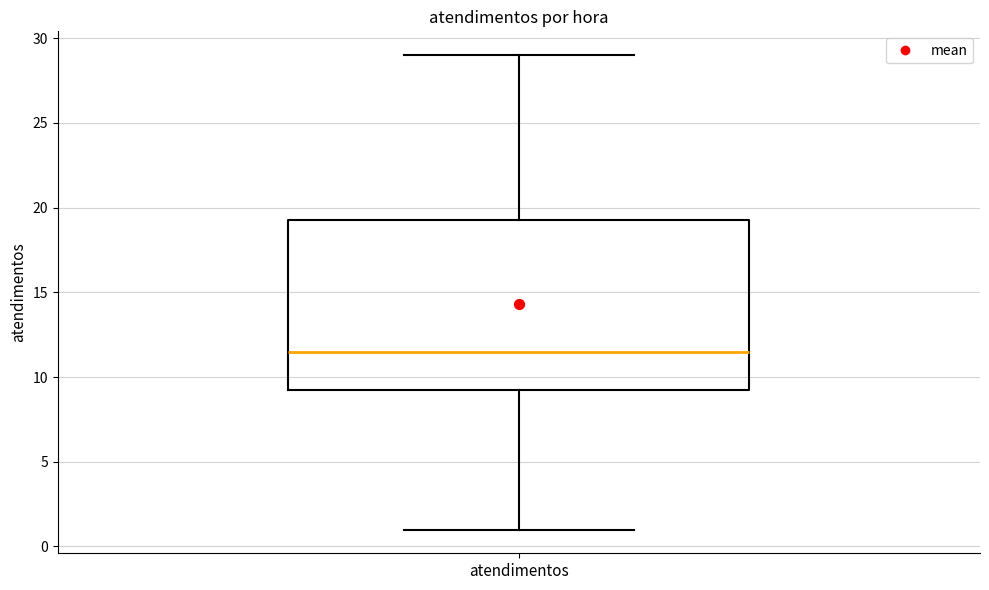

Transcribe this box plot: give where the median line is, the range the box spans, and where the two whiskers end, as read against the y-axis. The values are not printed on the chart, so give them approximately, as read against the axis.

median 11.5, box 9.5 to 19.5, whiskers 1.0 to 29.0